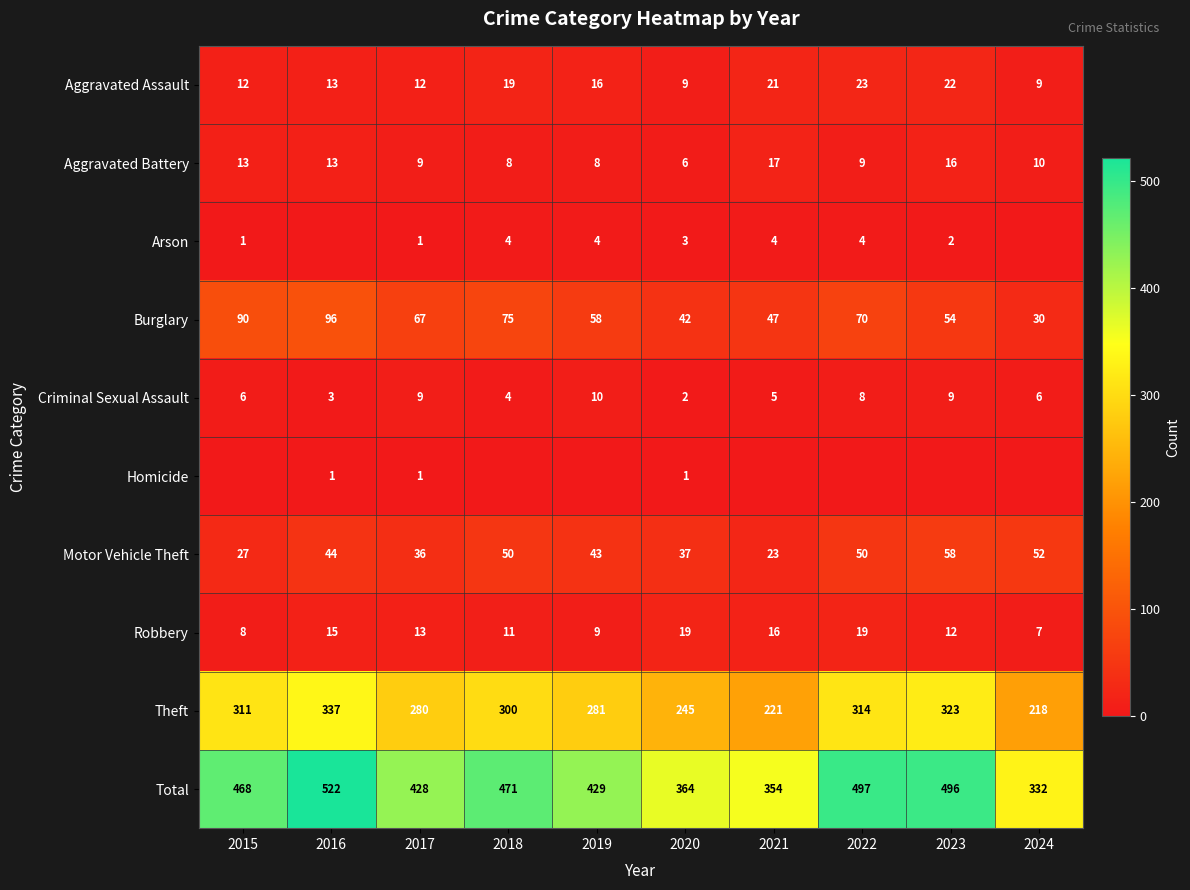

Which category has the highest value in the Burglary series?

2016